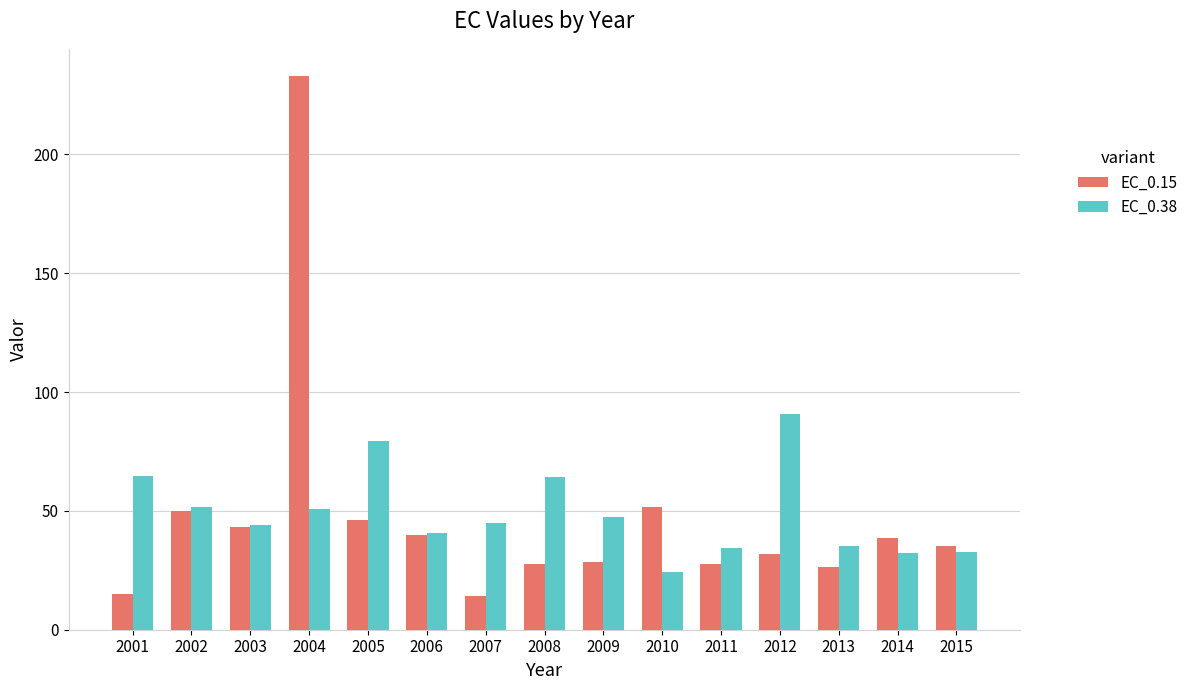

Rank the series at 2009 from highest to lowest value.

EC_0.38, EC_0.15